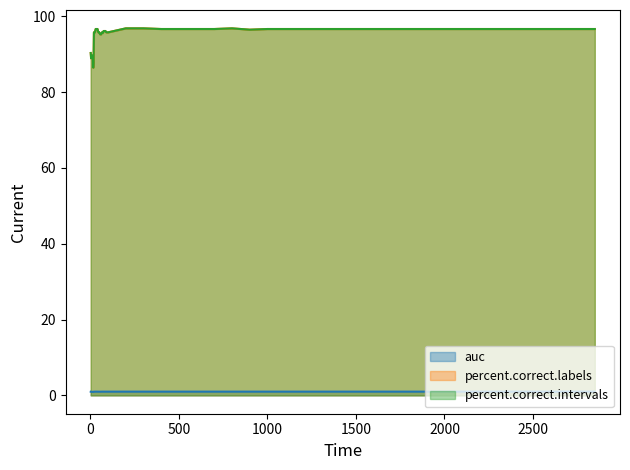

Does the chart display data point markers on the line(s)?

No